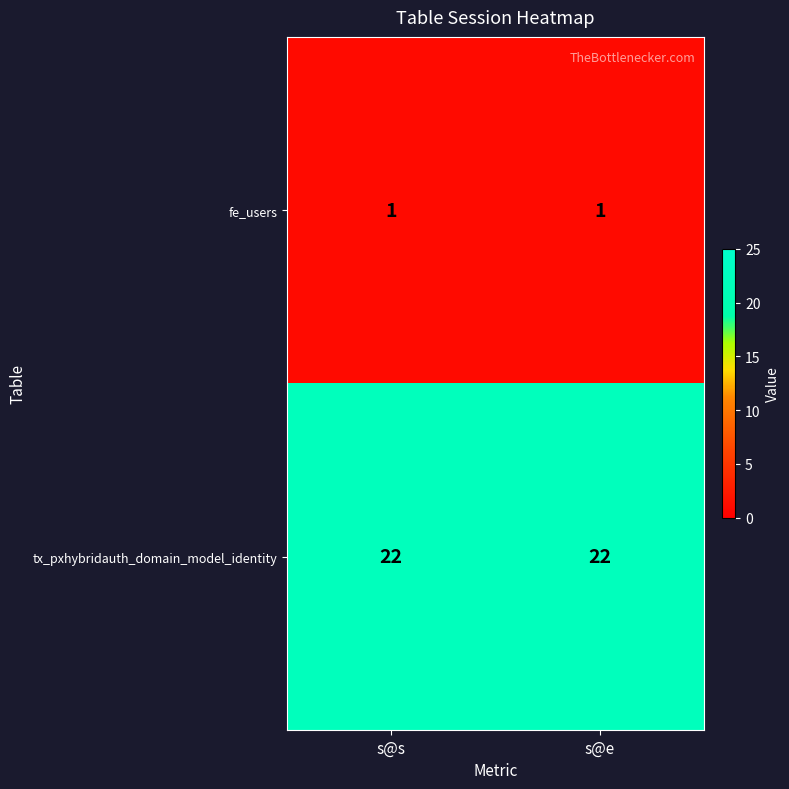

Rank the series at s@e from lowest to highest value.

fe_users, tx_pxhybridauth_domain_model_identity